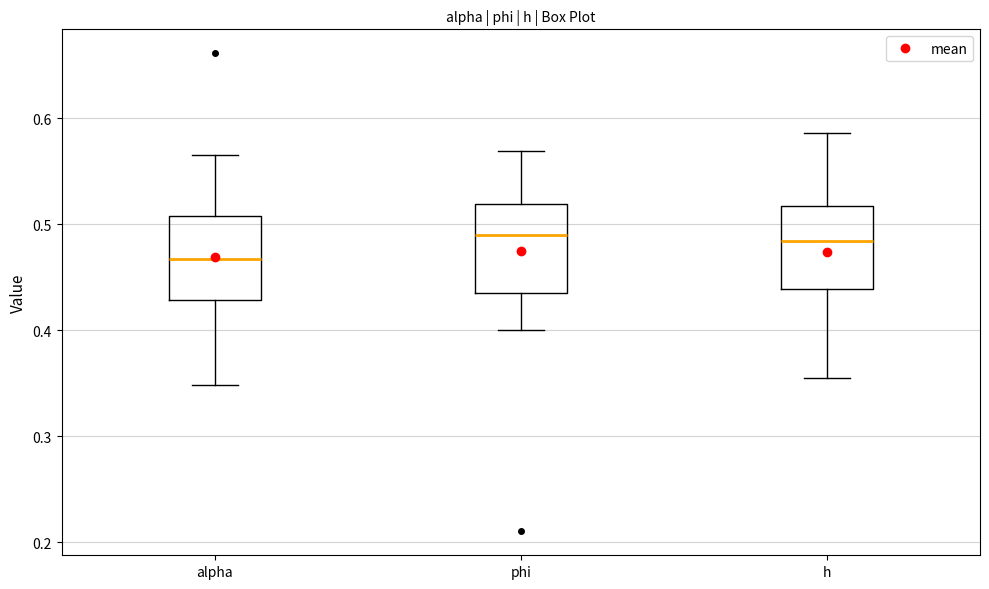

Reading left to right, transcribe this box plot: for each box, give where its median line is, the range the box spans, and where its two whiskers end, as read against the y-axis. The values are not printed on the chart, so give them approximately, as read against the axis.

alpha: median 0.47, box 0.43 to 0.51, whiskers 0.35 to 0.57
phi: median 0.49, box 0.44 to 0.52, whiskers 0.40 to 0.57
h: median 0.48, box 0.44 to 0.52, whiskers 0.36 to 0.59